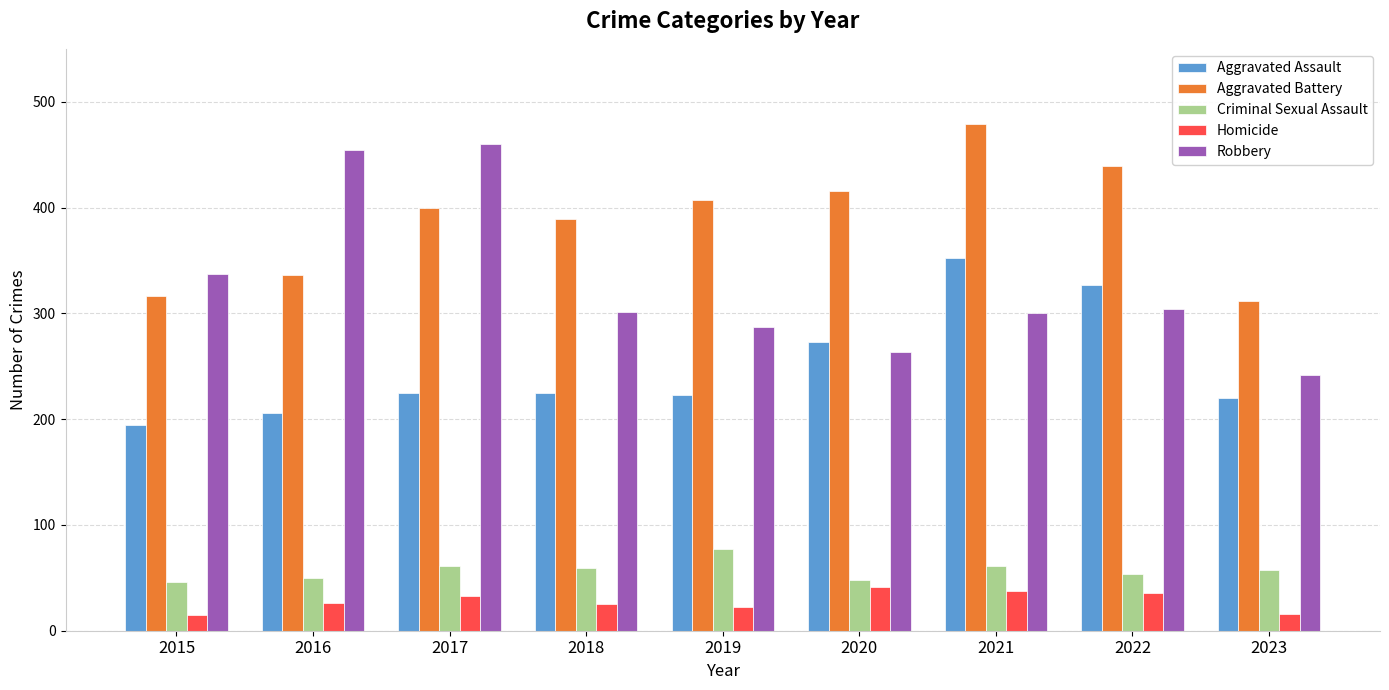

Which series has the largest range (max minus min)?

Robbery